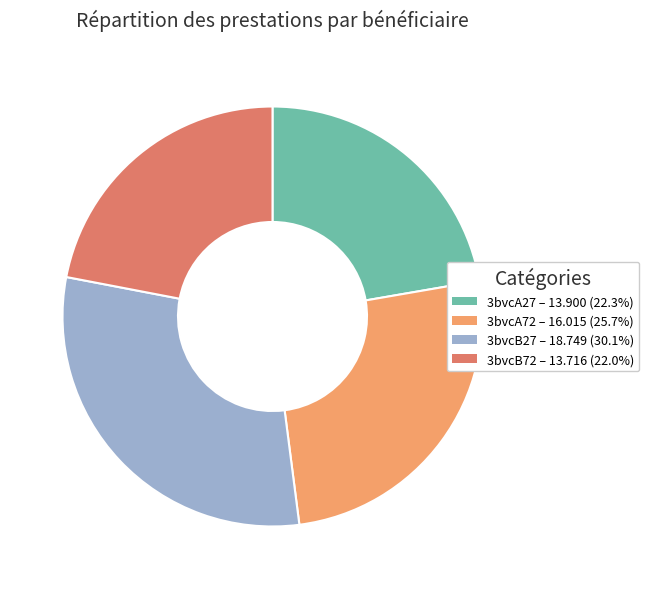

Do 3bvcB27 and 3bvcB72 together represent more than half of the pie?

Yes